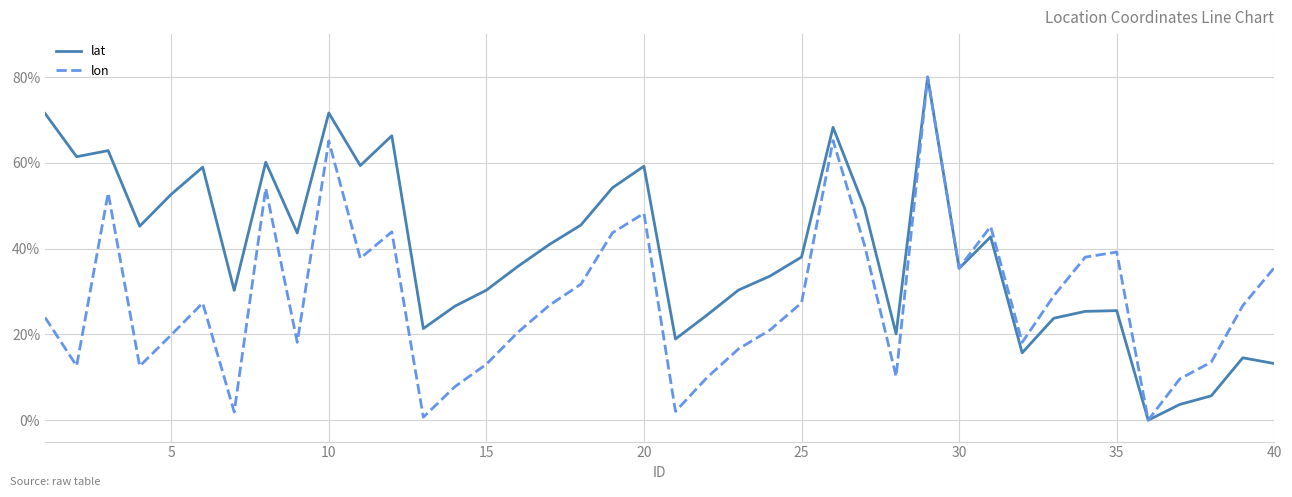

Rank the series by their average value, from lowest to highest.

lon, lat